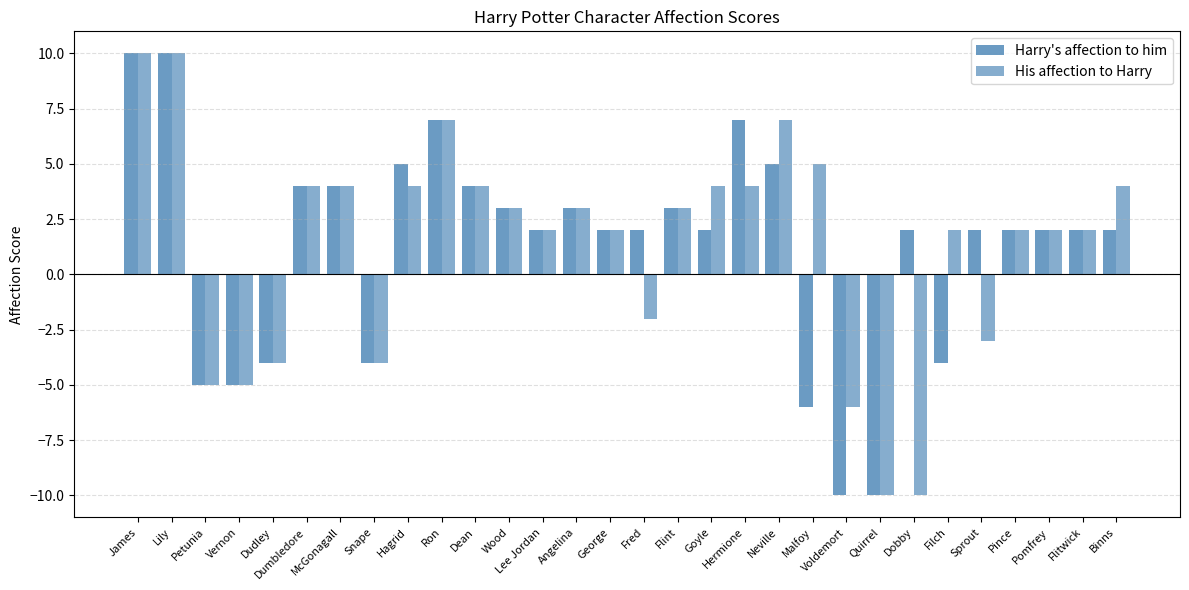

True or false: Harry's affection to him has a value of 3 at Angelina.

True